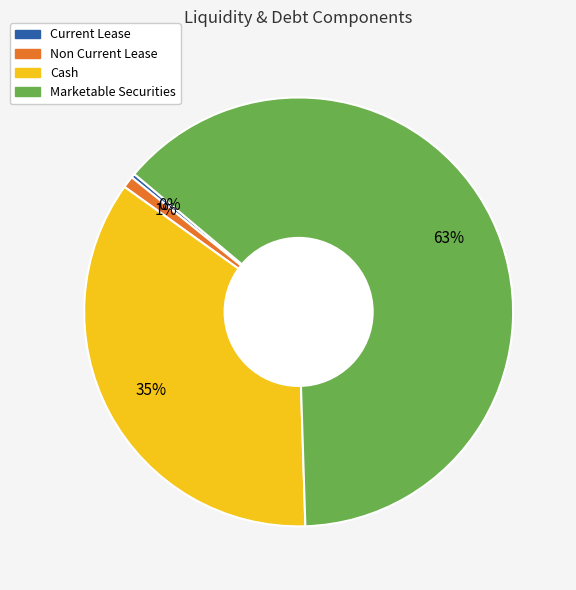

Approximately how many times larger is the value at Cash compared to Current Lease?

112.6